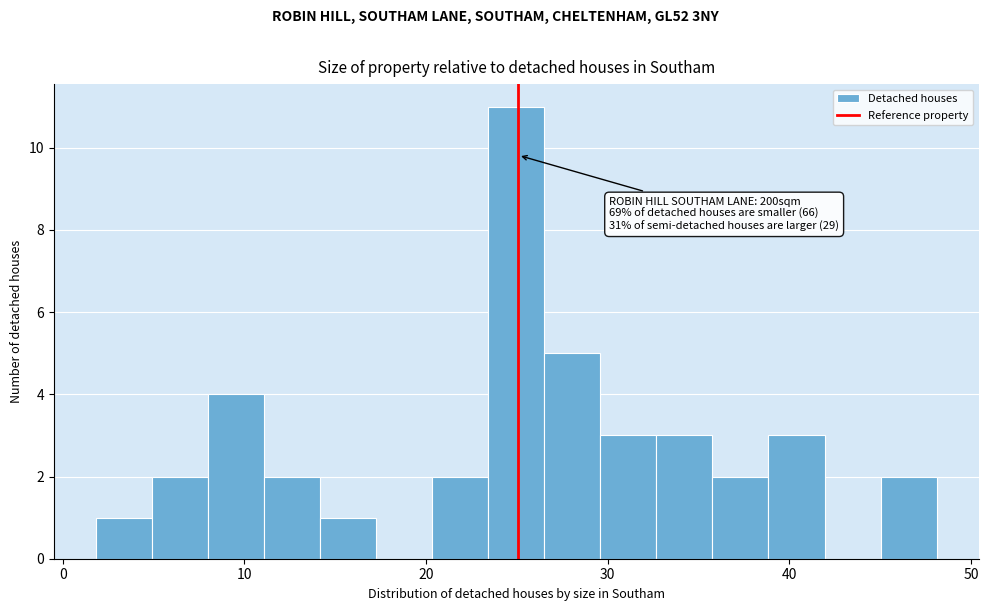

Read against the x-axis, roughly where is the centre of the tallest bar?

25